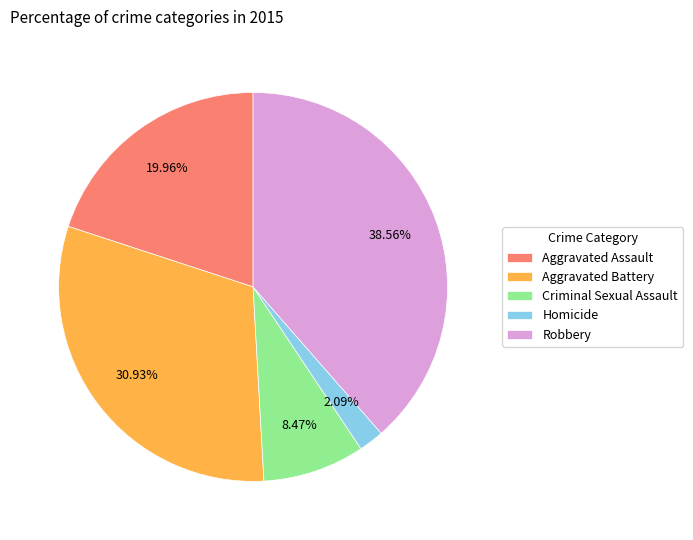

To the nearest percent, what portion does Criminal Sexual Assault represent?

8%